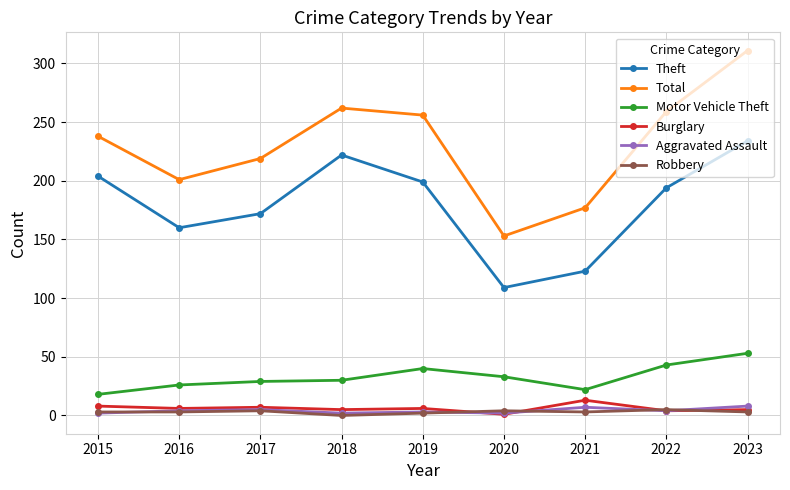

The Burglary series shows 5 at 2018. True or false?

True